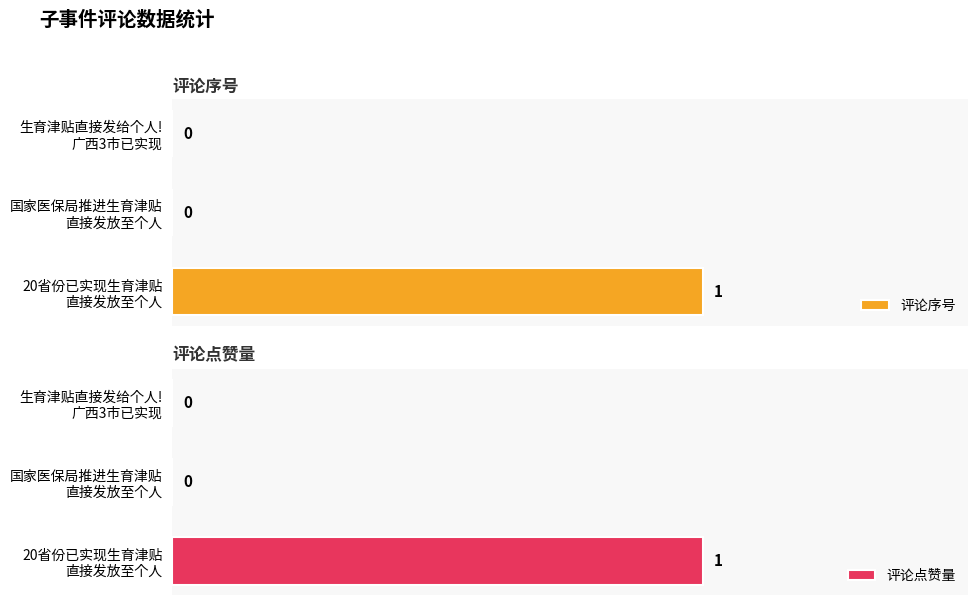

Which series has the largest range (max minus min)?

评论序号